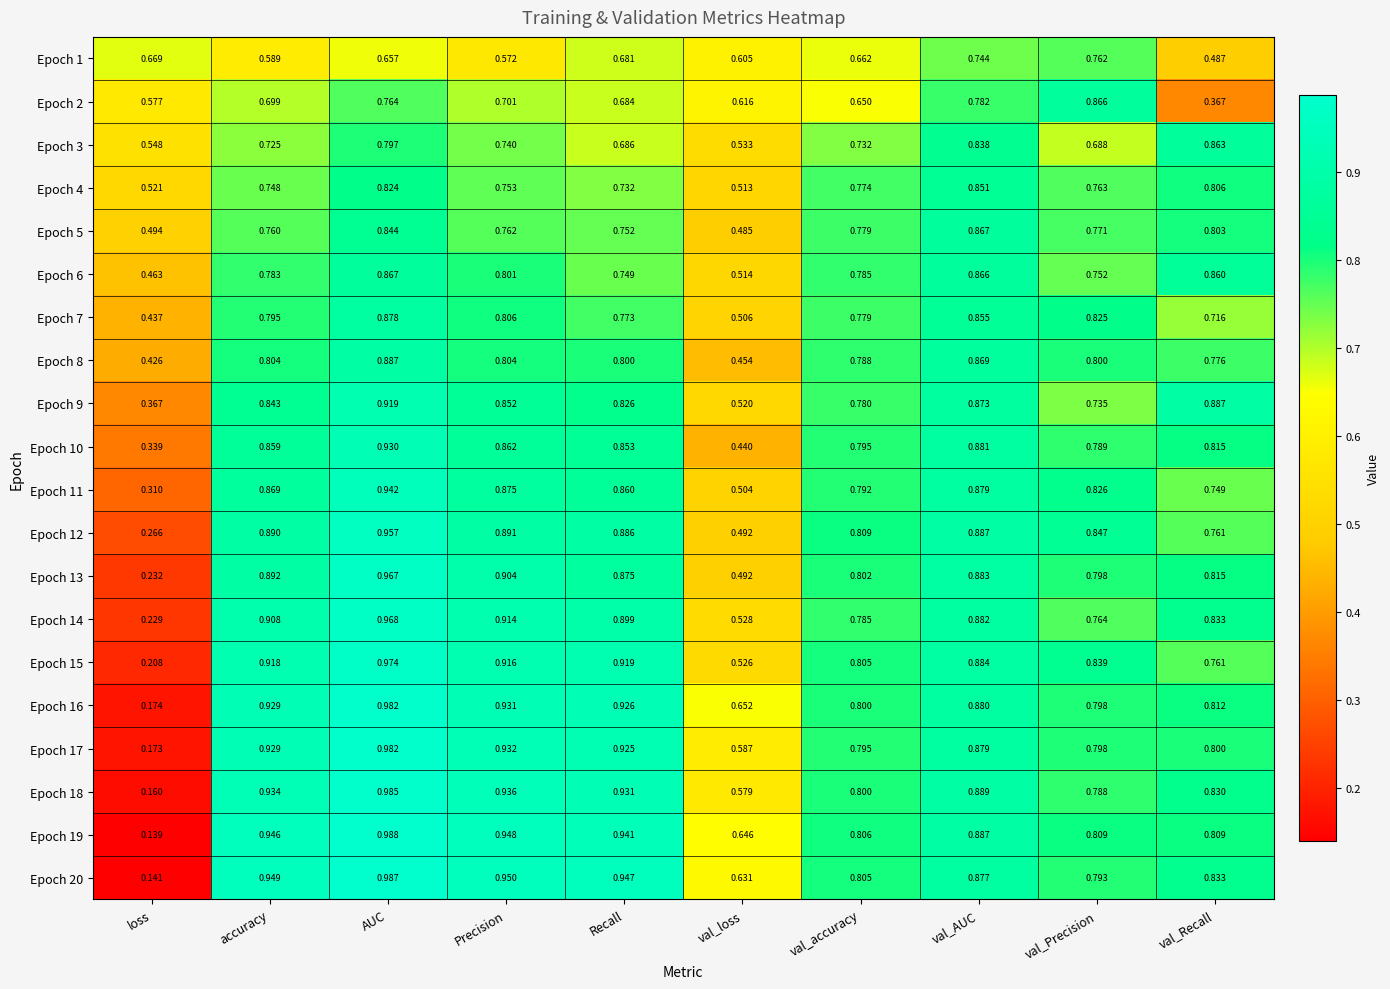

At which category is the sum across all series the highest?

AUC